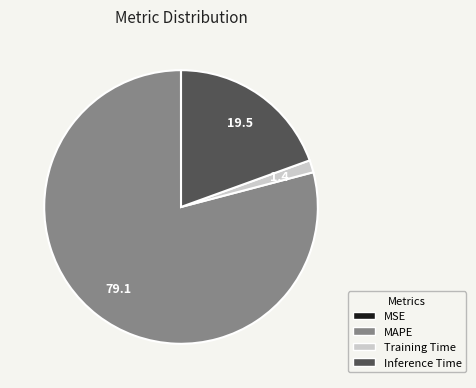

Is it true that Training Time is 11% of the pie?

False